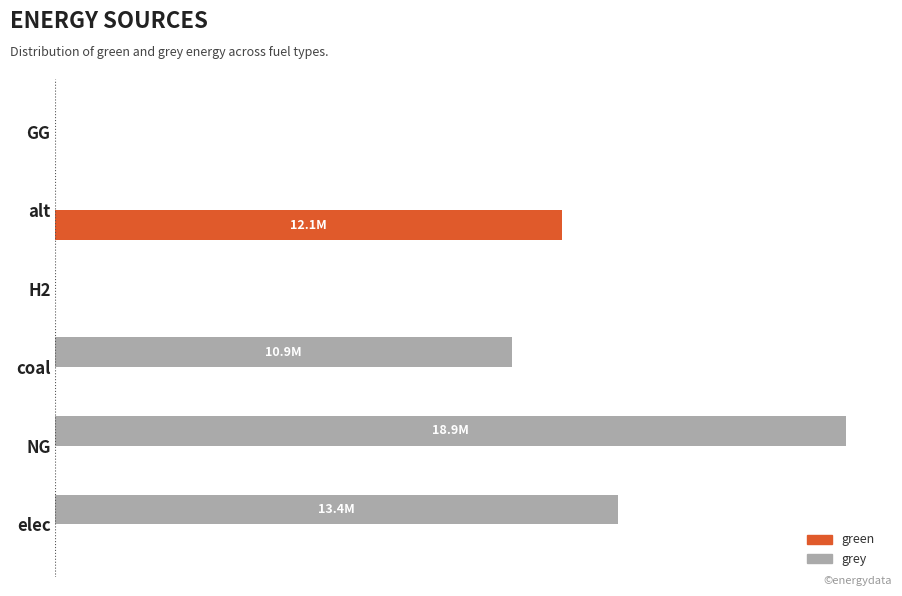

What is the maximum value for green?

12083802.7